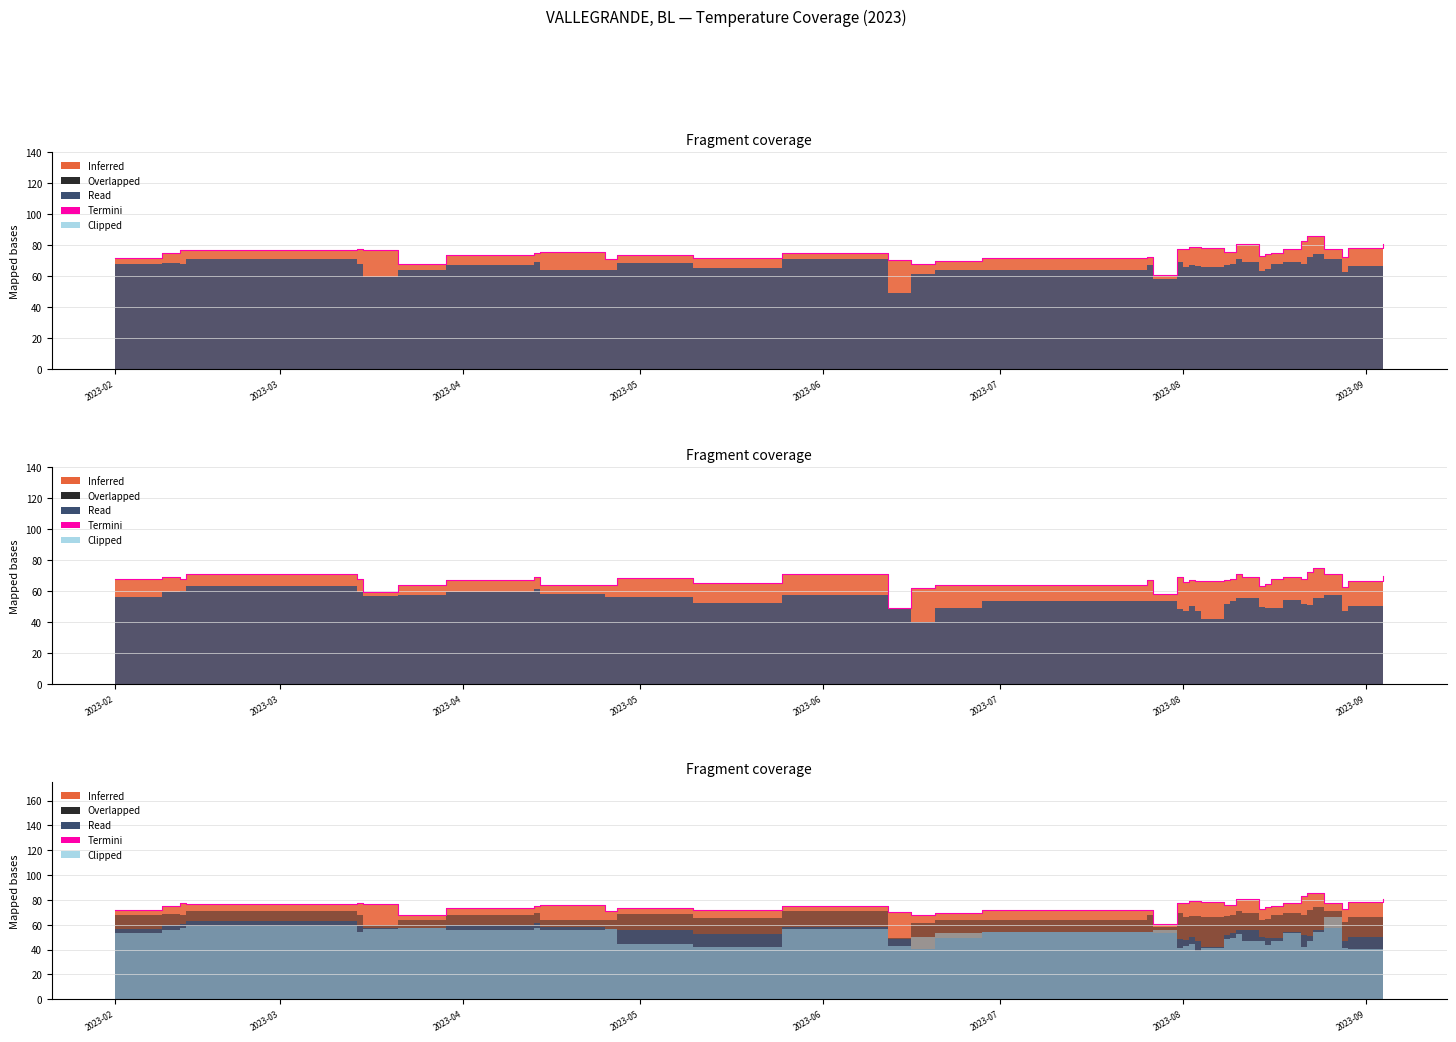

At which label does the data first exceed 75?

2023-03